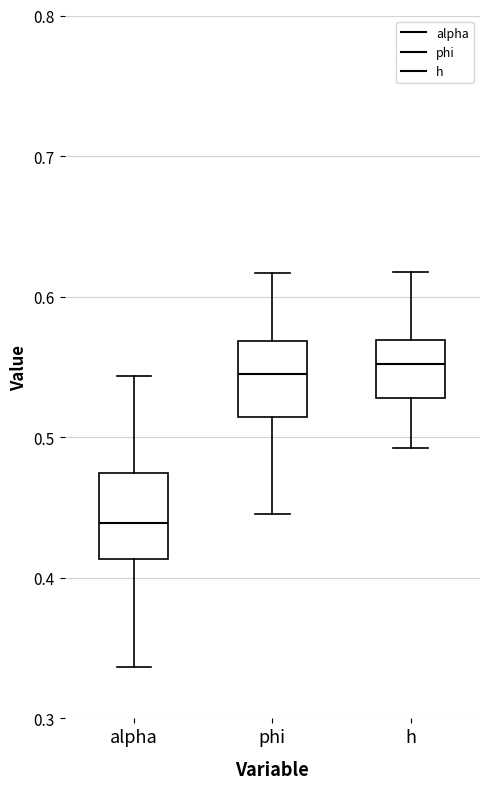

Reading left to right, read every box against the y-axis: the position of its median line, the range the box covers, and the ends of its whiskers. The values are not printed on the chart, so give them approximately, as read against the axis.

alpha: median 0.44, box 0.41 to 0.47, whiskers 0.34 to 0.54
phi: median 0.55, box 0.51 to 0.57, whiskers 0.45 to 0.62
h: median 0.55, box 0.53 to 0.57, whiskers 0.49 to 0.62